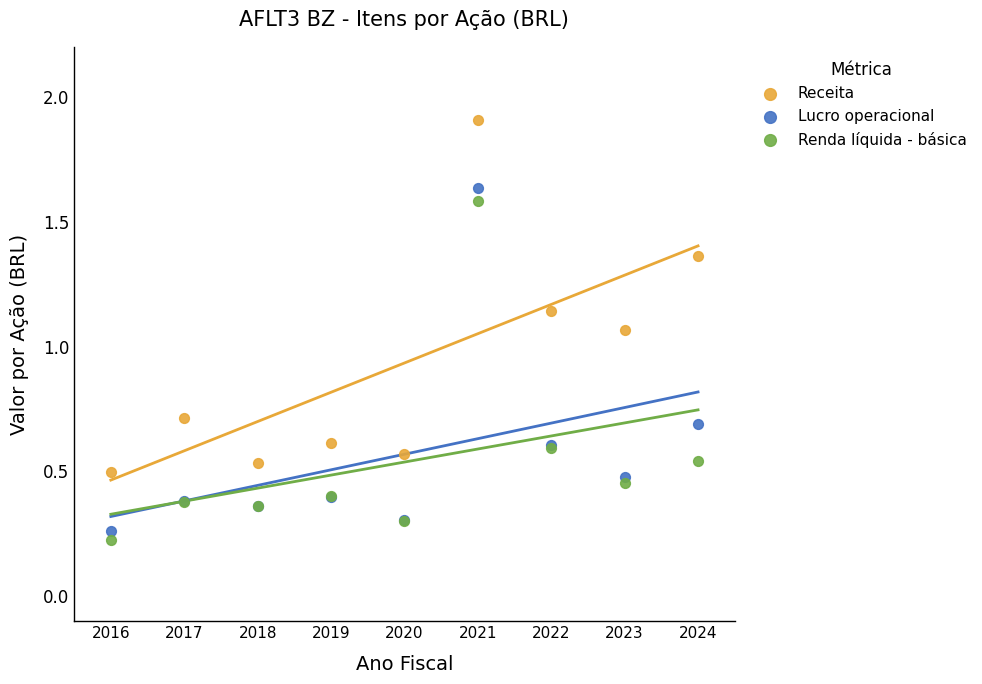

Which series contains the highest Y value?

Receita